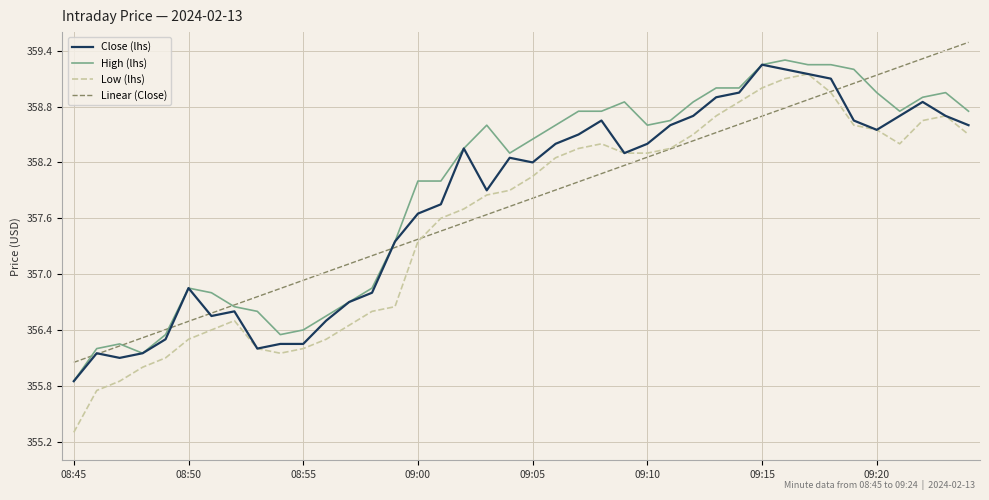

True or false: Low (lhs) and High (lhs) intersect in this chart.

False